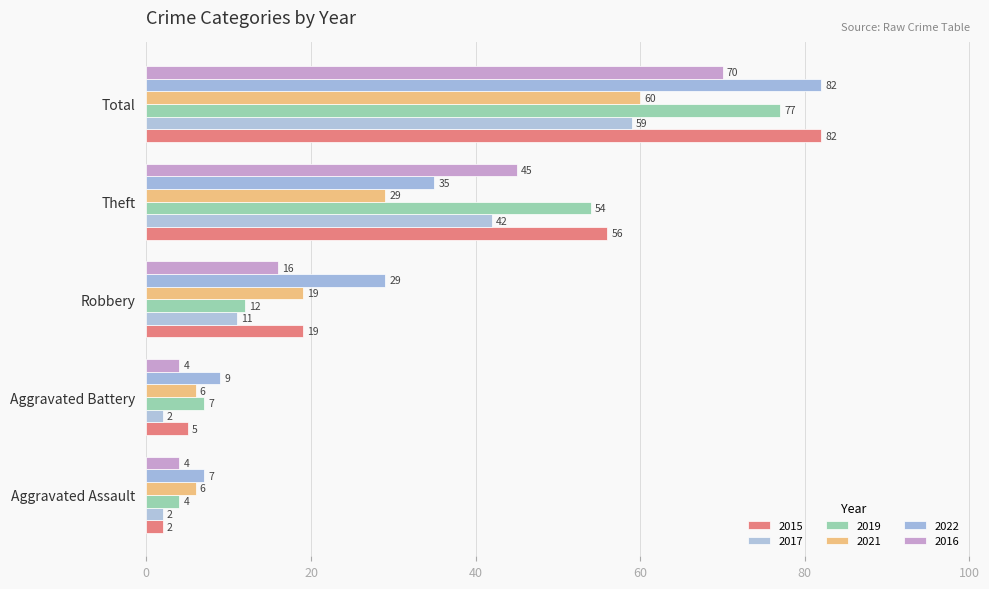

At how many categories does at least one series exceed 69?

1